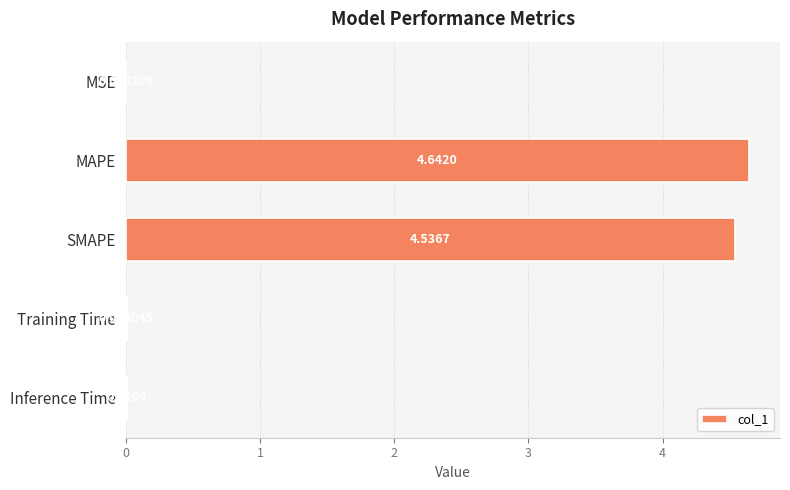

What is the change in value from MAPE to Training Time?

-4.6